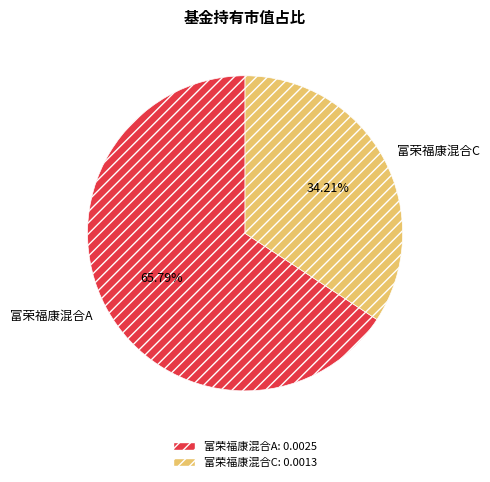

Which slice is the largest?

富荣福康混合A